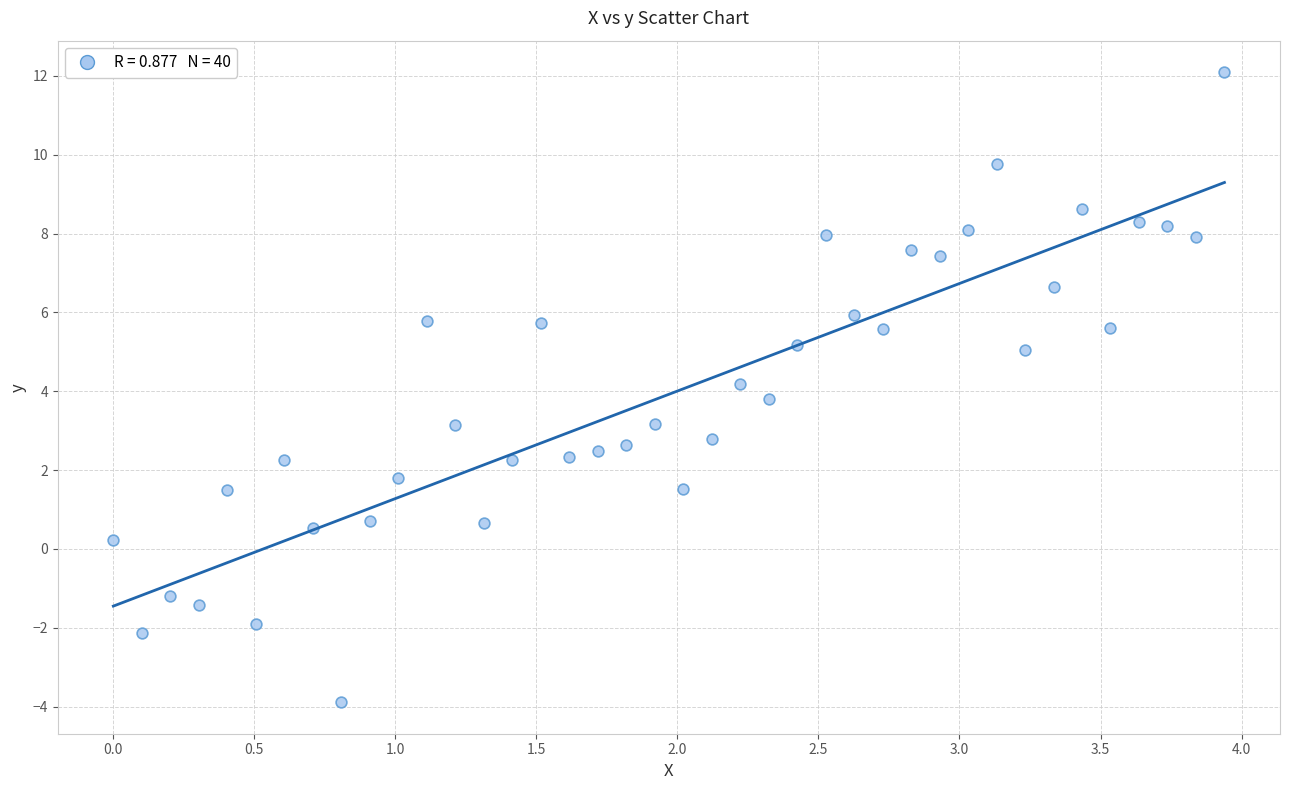

What is the range of X values (max minus min)?

3.9